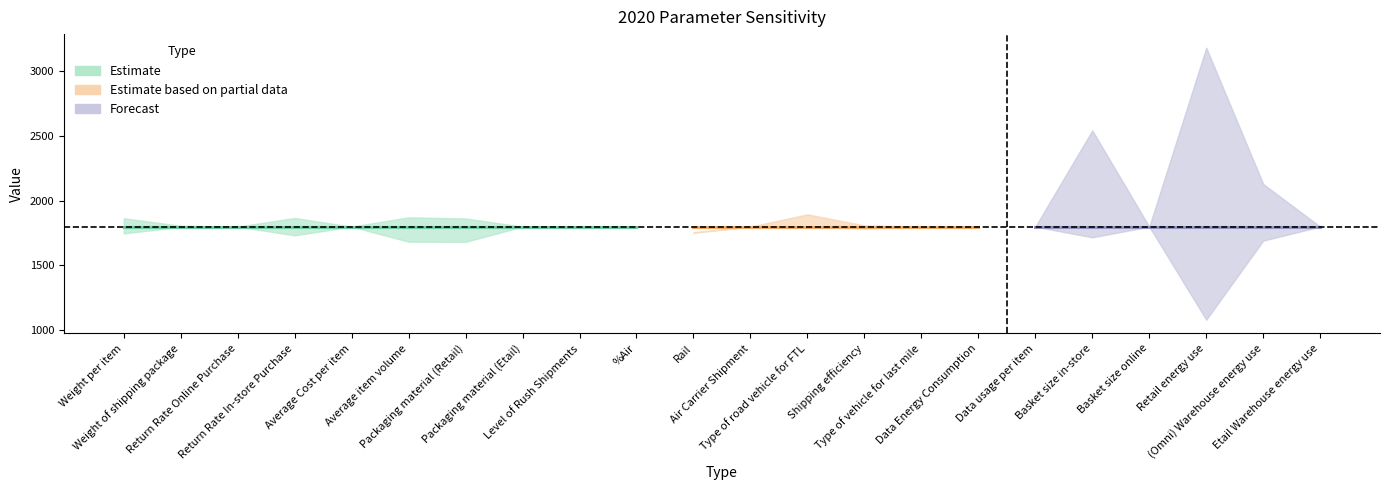

Reading left to right, transcribe all the data shown in this chart.

2020med: 1798.7	1798.7	1798.7	1798.7	1798.7	1798.7	1798.7	1798.7	1798.7	1798.7	1798.7	1798.7	1798.7	1798.7	1798.7	1798.7	1798.7	1798.7	1798.7	1798.7	1798.7	1798.7
2020low: 1746.9	1796.1	1798.7	1731.8	1798.7	1682.9	1681.8	1798.7	1798.7	1798.7	1750.9	1798.7	1798.7	1783.6	1798.7	1798.7	1798.7	1716.2	1798.7	1080.6	1691.1	1798.7
2020high: 1863.5	1805.2	1798.7	1865.6	1798.7	1870.3	1861.7	1798.7	1798.7	1798.7	1756.1	1798.7	1893.5	1808.2	1798.7	1798.7	1798.7	2541.4	1798.7	3179.3	2128.0	1798.7